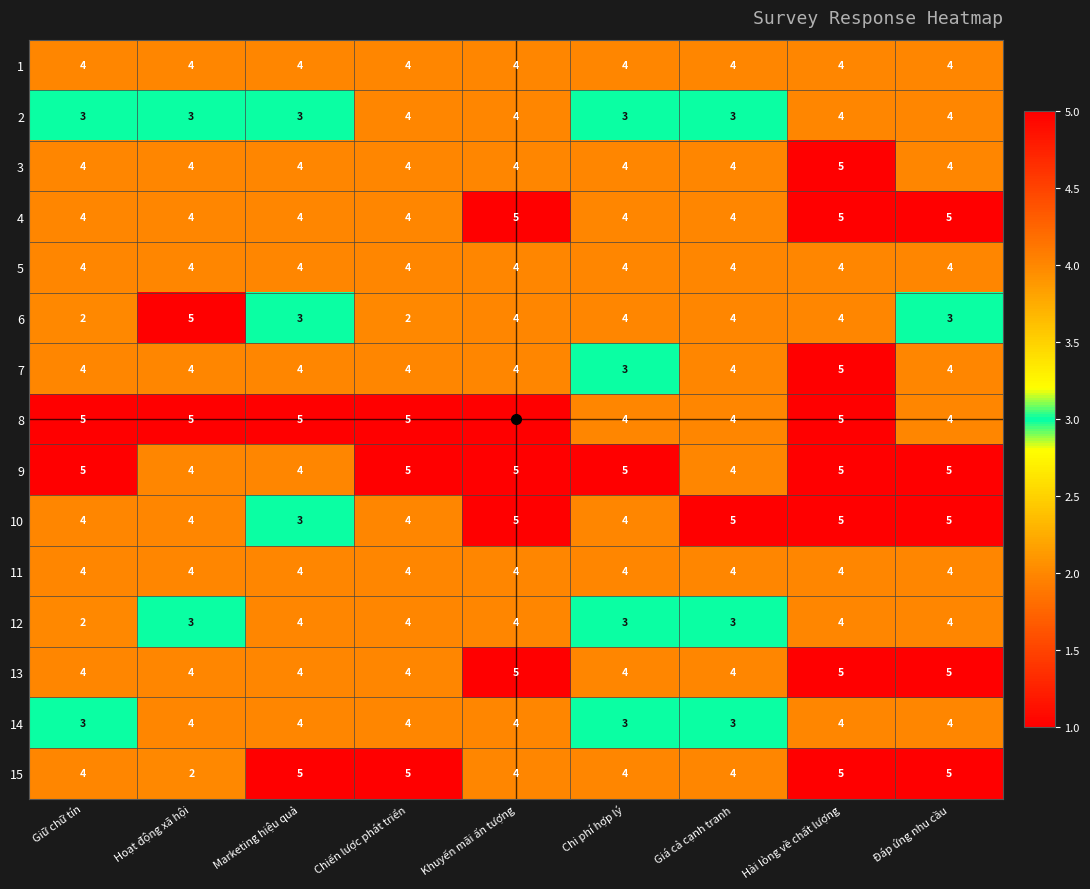

The 15 series shows 8 at Chiến lược phát triển. True or false?

False